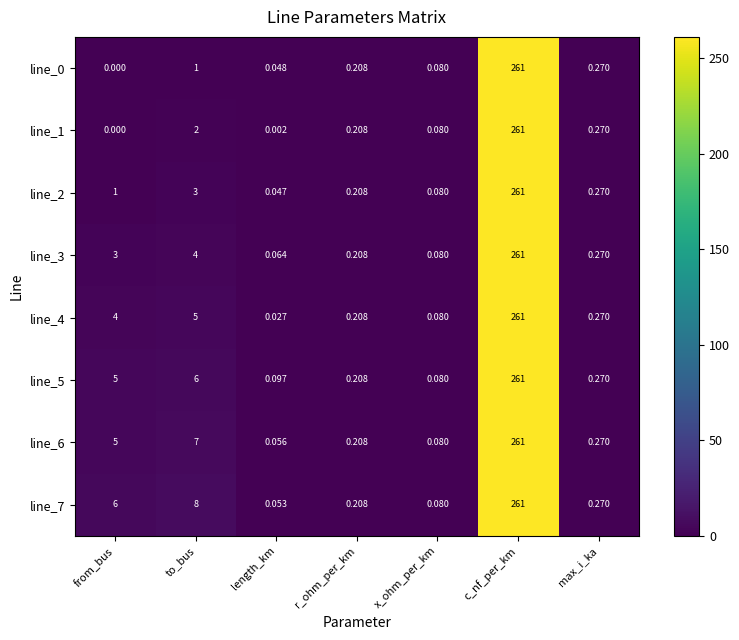

Which series has the largest total across all categories?

line_7